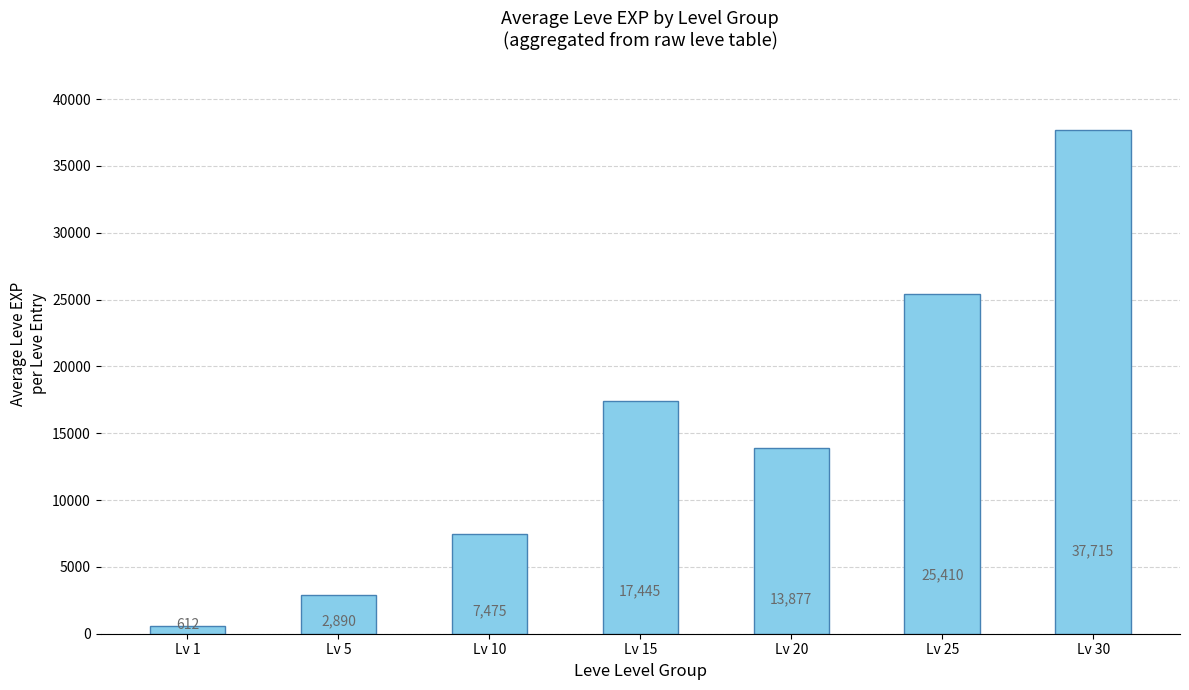

What is the minimum value shown in the chart?

612